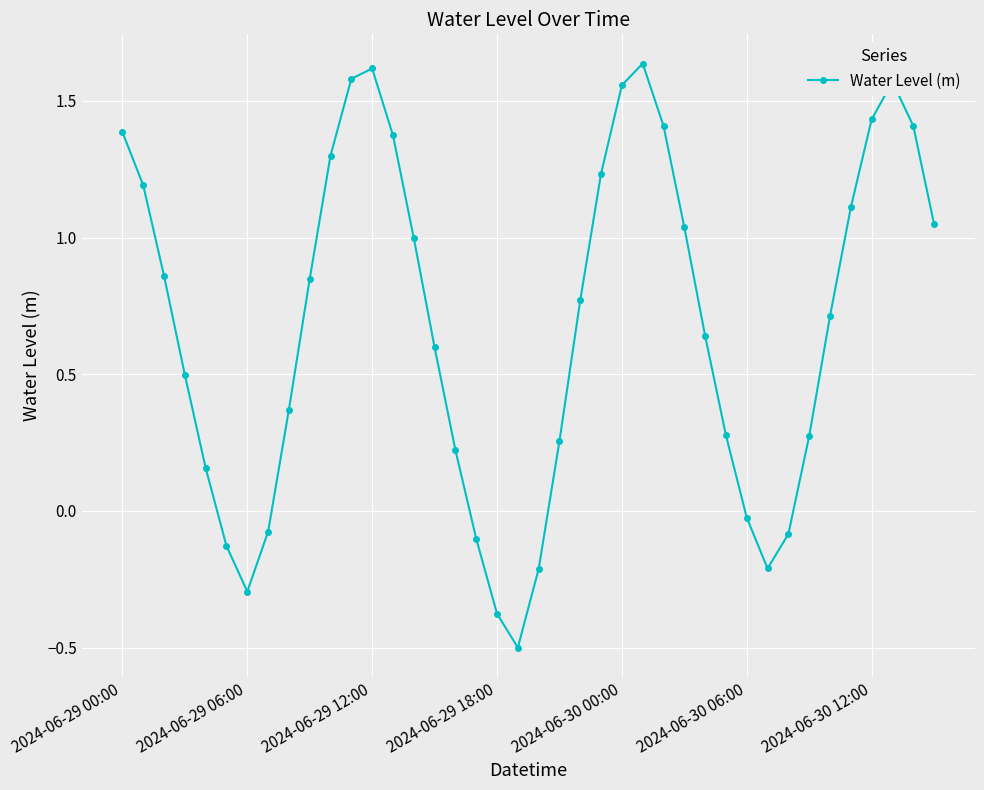

What is the smallest value displayed?

-0.5